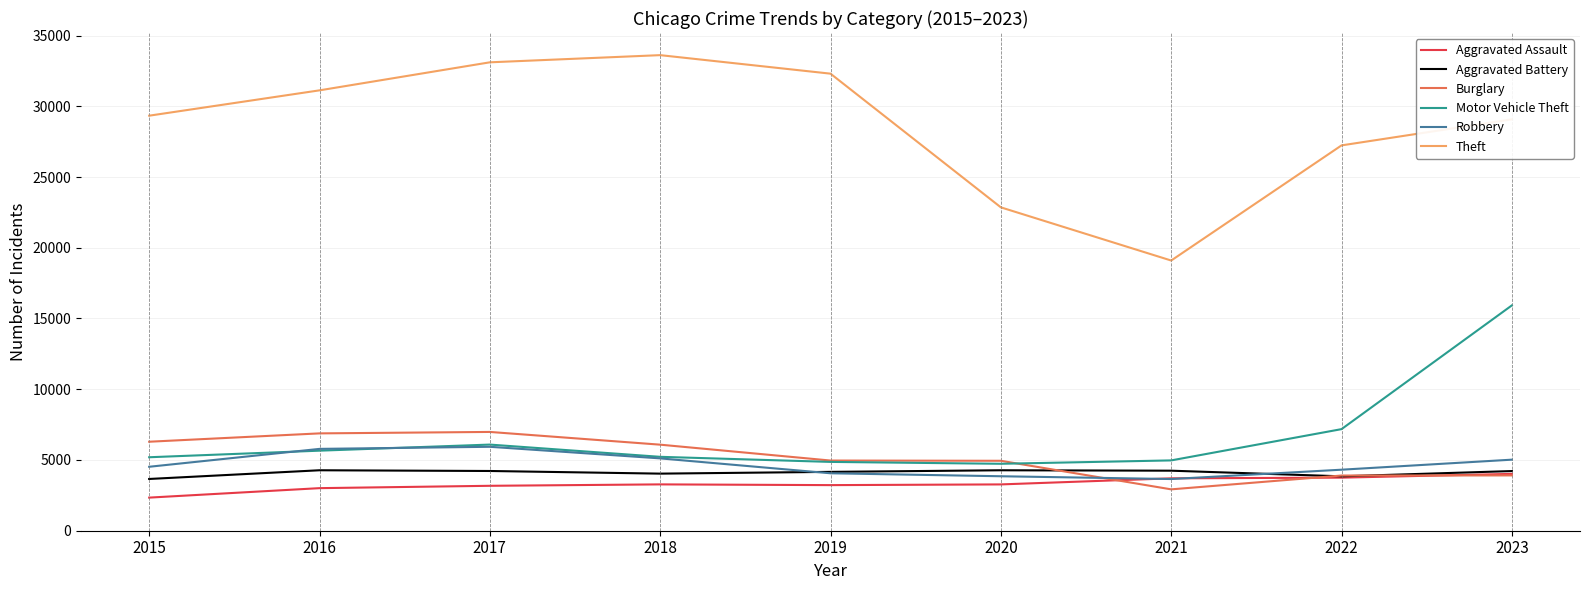

Between which two adjacent categories do Robbery and Burglary first intersect?

2020 and 2021